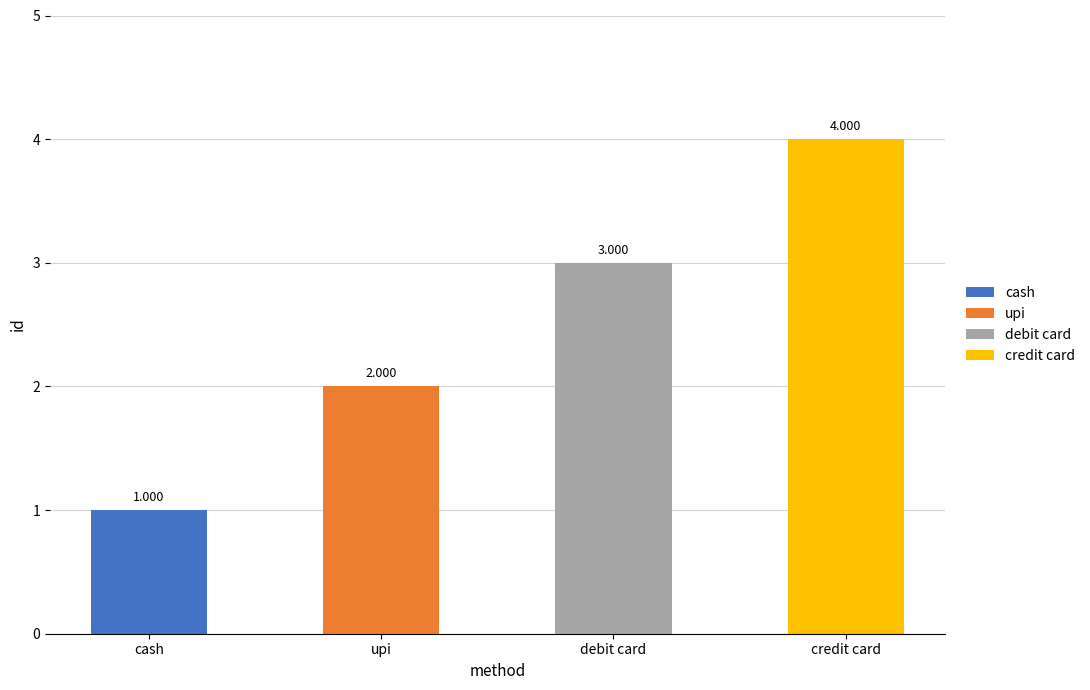

How many values are below 3?

2